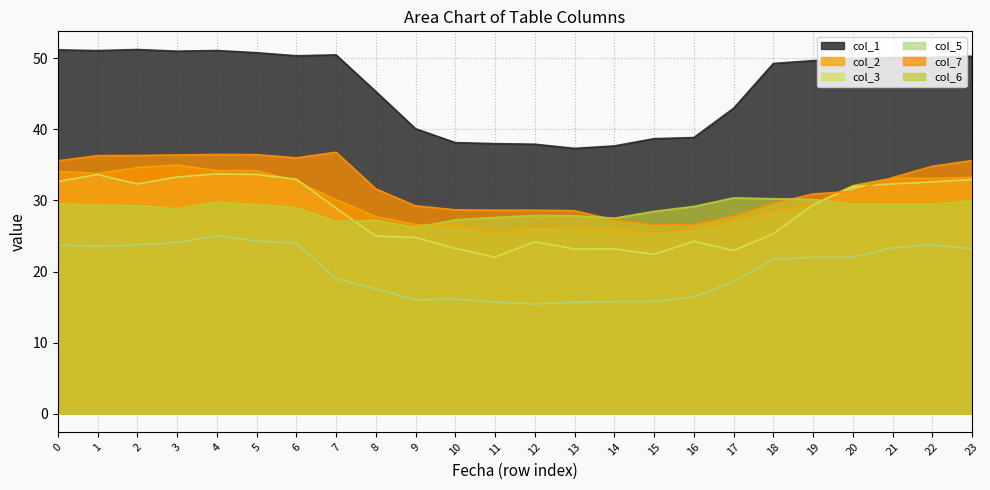

How many values in the col_1 series are below 49?

10